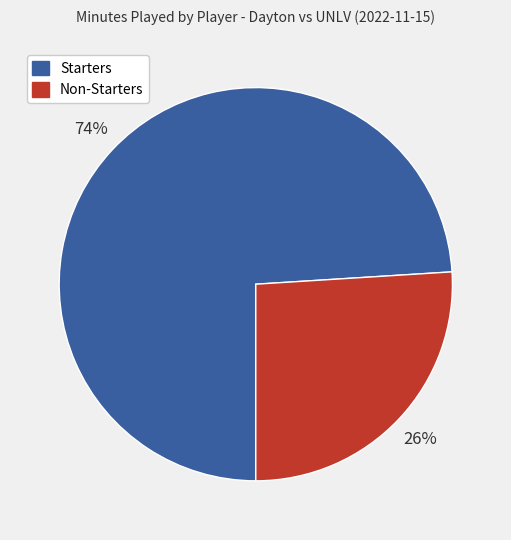

What percentage is the Non-Starters slice, to the nearest percent?

26%